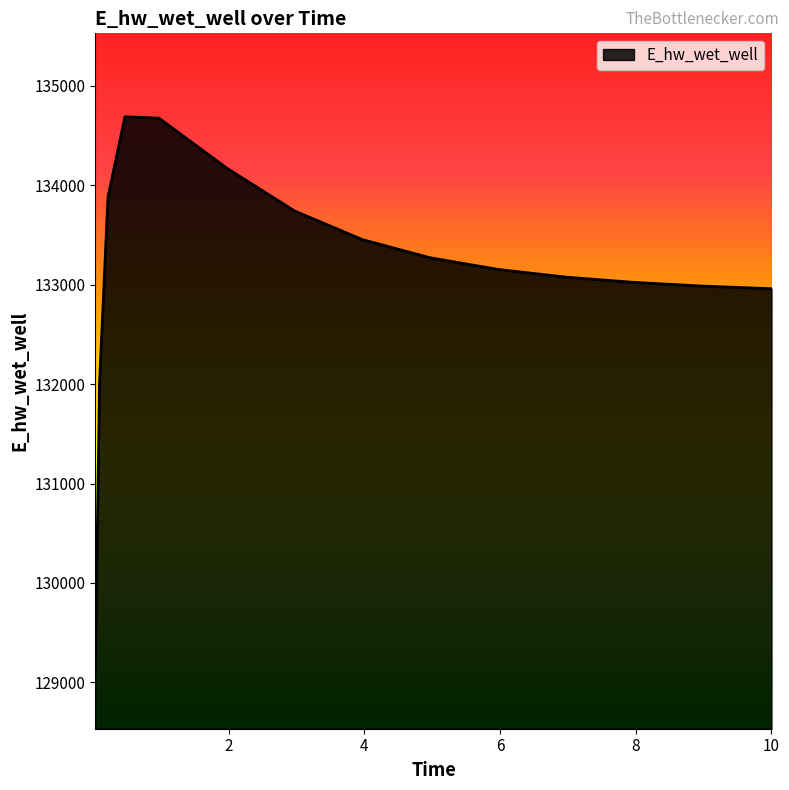

What is the greatest value displayed?

134689.6